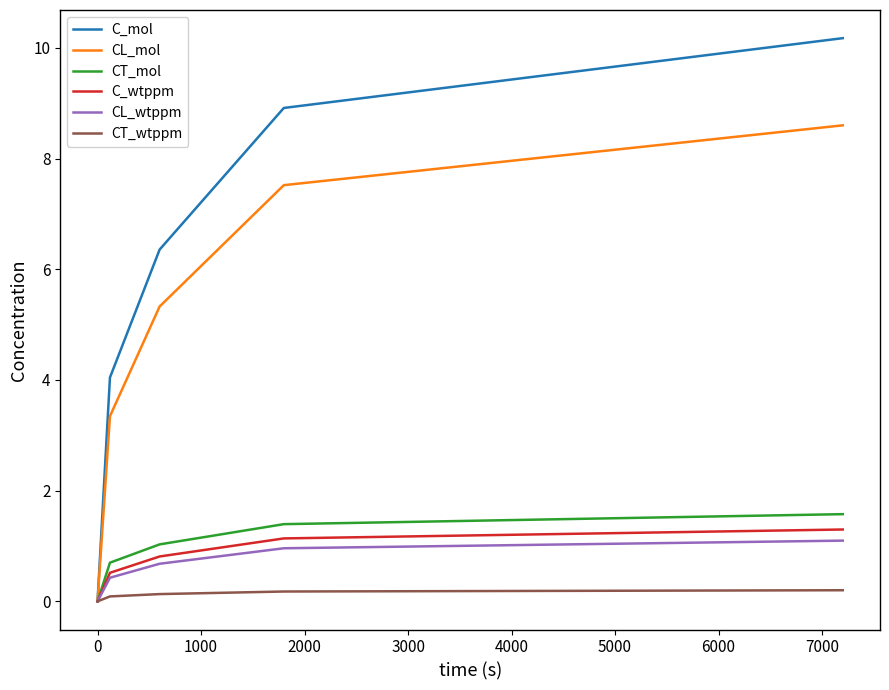

True or false: CT_mol has more than 0 points higher than both neighbors.

False